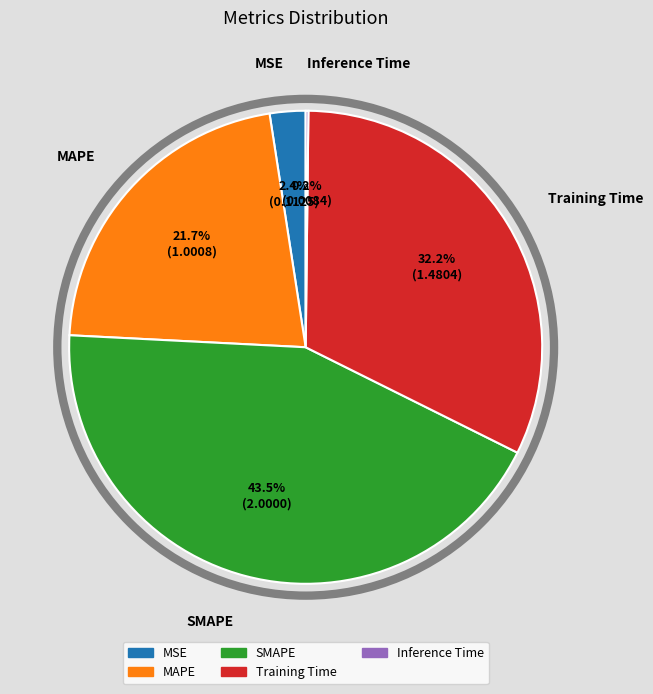

What percentage is NOT represented by Training Time?

67.8%